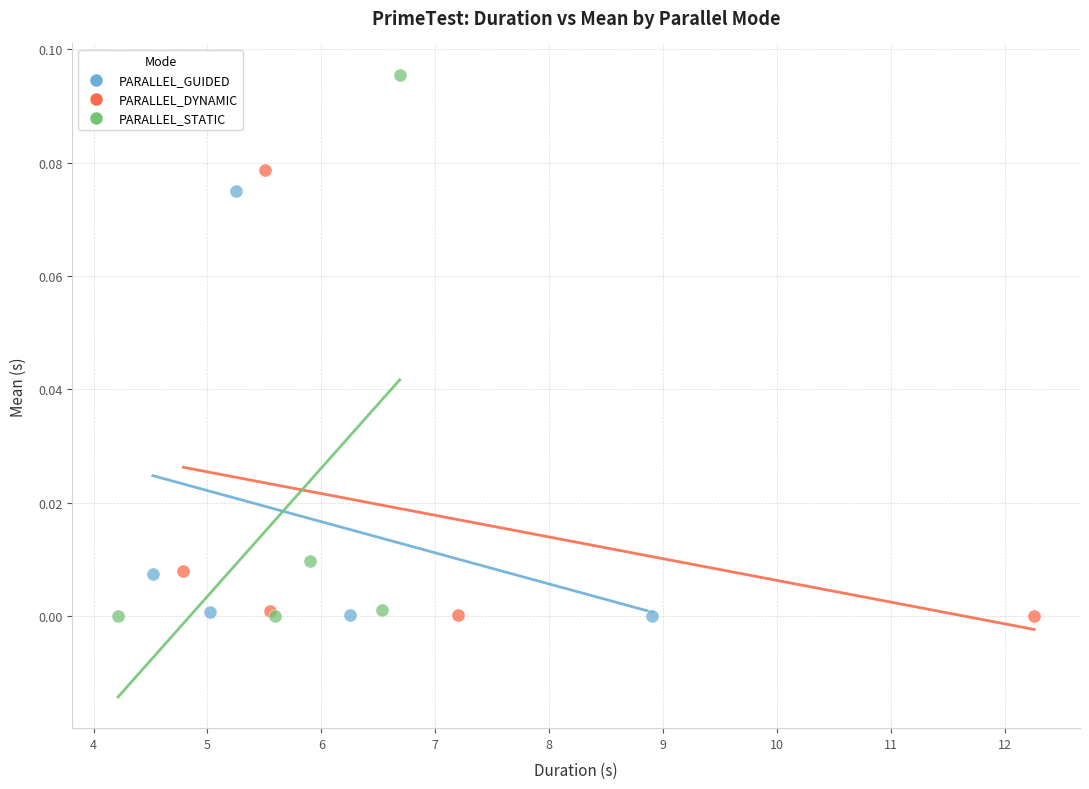

Which series reaches the maximum Y coordinate?

PARALLEL_STATIC